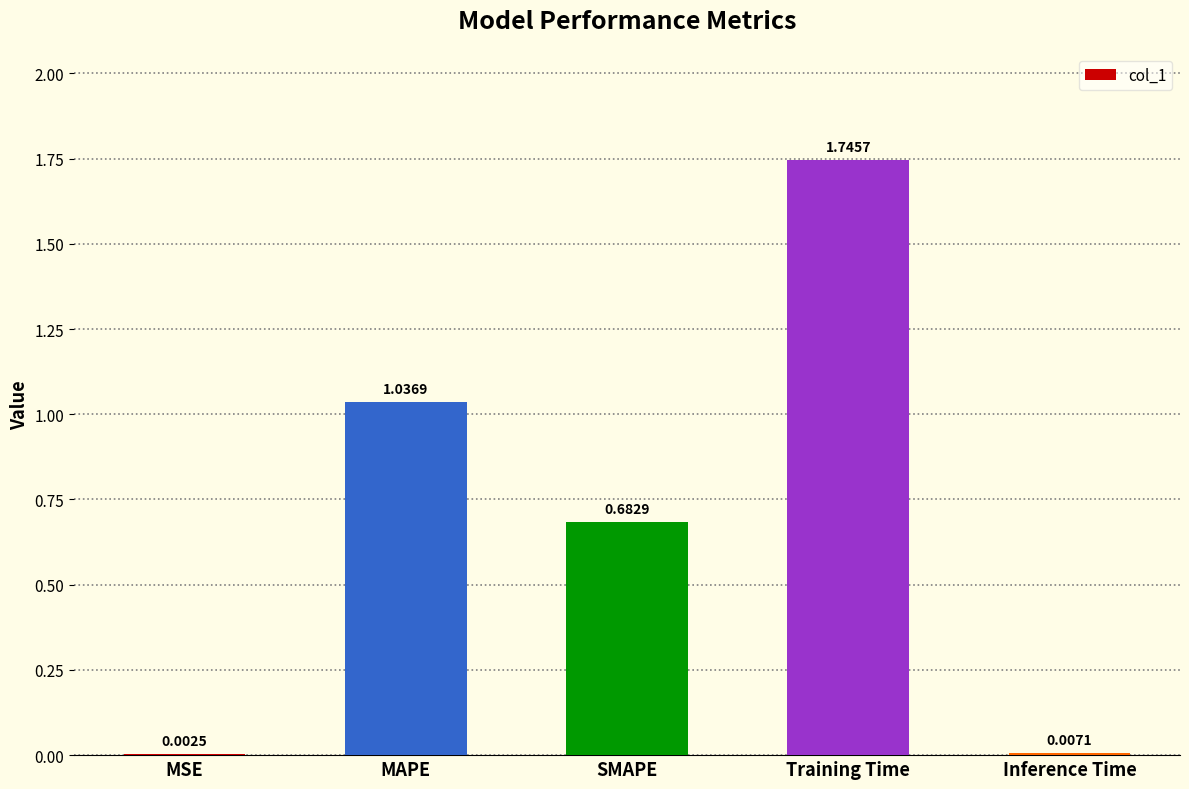

What is the sum of all values?

3.5